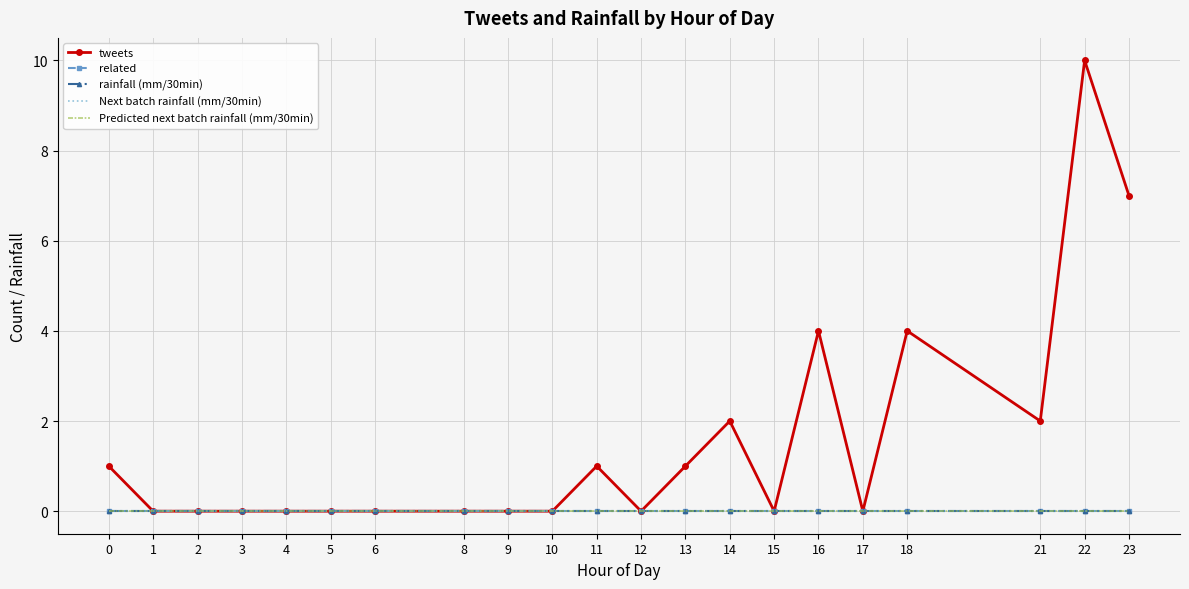

What are all the series names shown in the legend?

tweets, related, rainfall (mm/30min), Next batch rainfall (mm/30min), Predicted next batch rainfall (mm/30min)